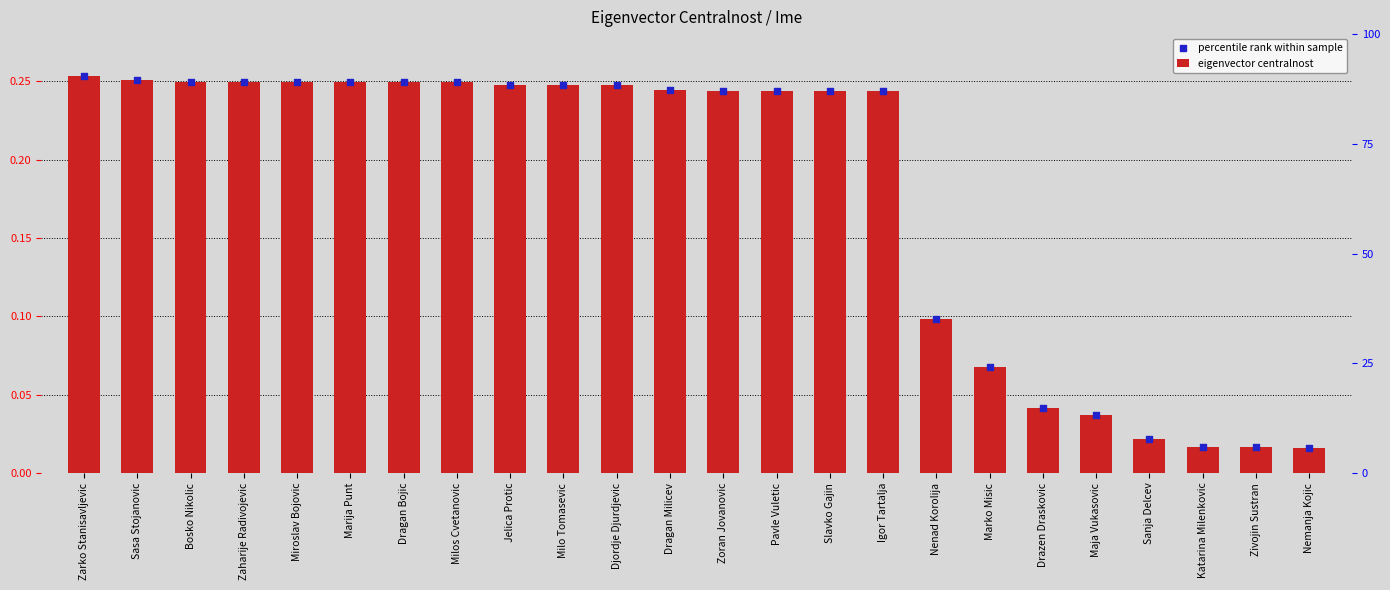

What are all the series names shown in the legend?

eigenvector centralnost, percentile rank within sample